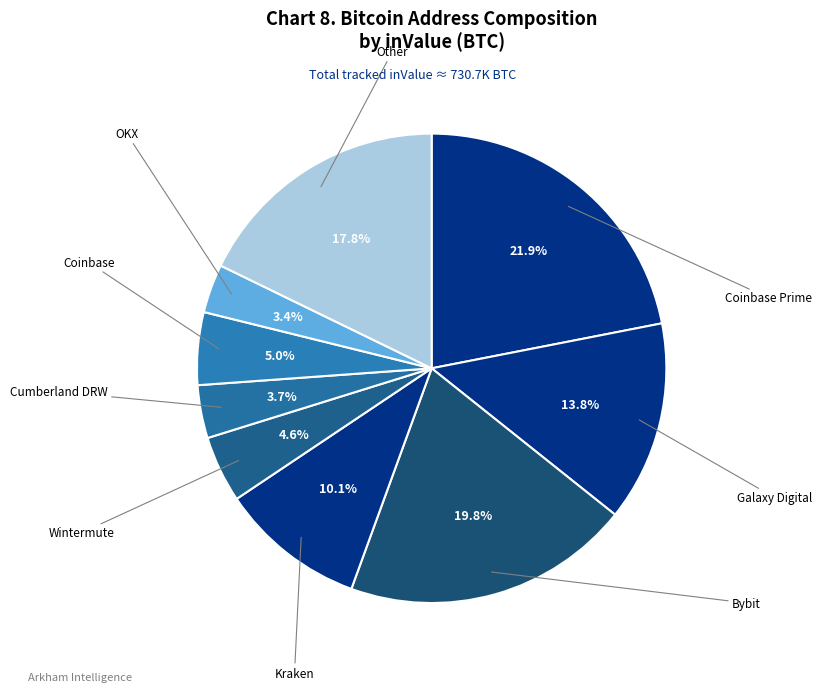

Is there any slice that represents more than half of the pie?

No